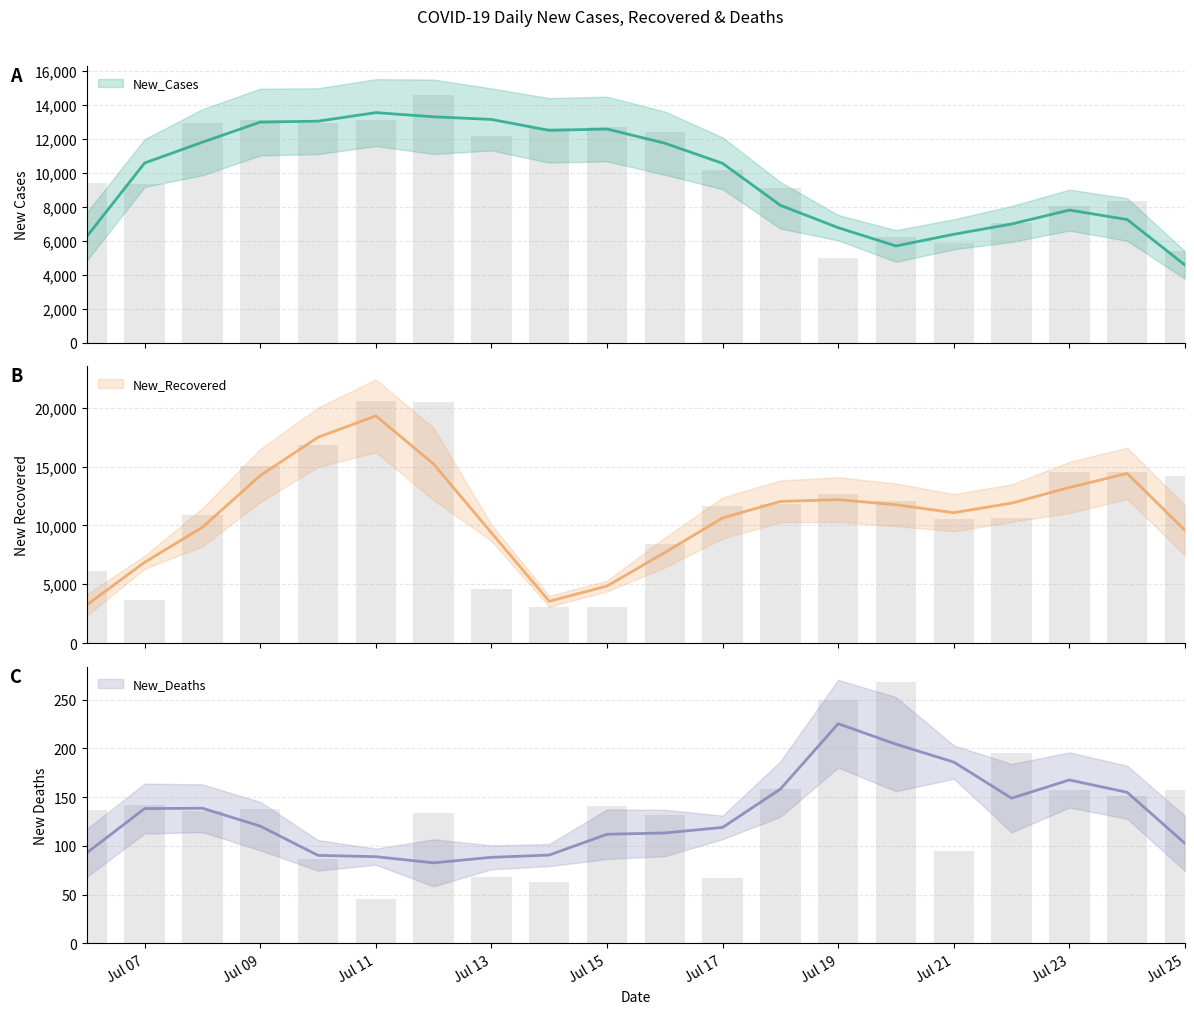

What is the label of the 2nd bar from the left?

Jul 07